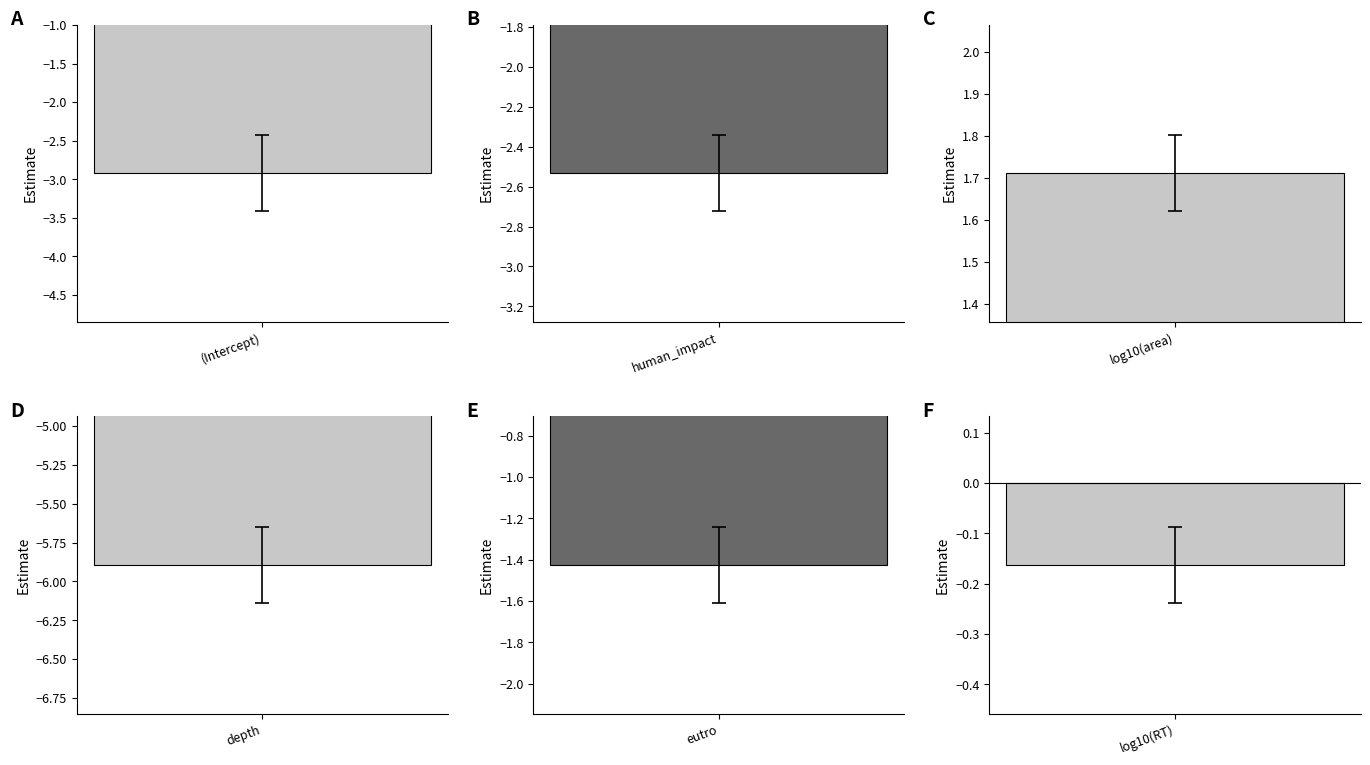

What is the difference between the std.error values at (Intercept) and log10(area)?

0.4